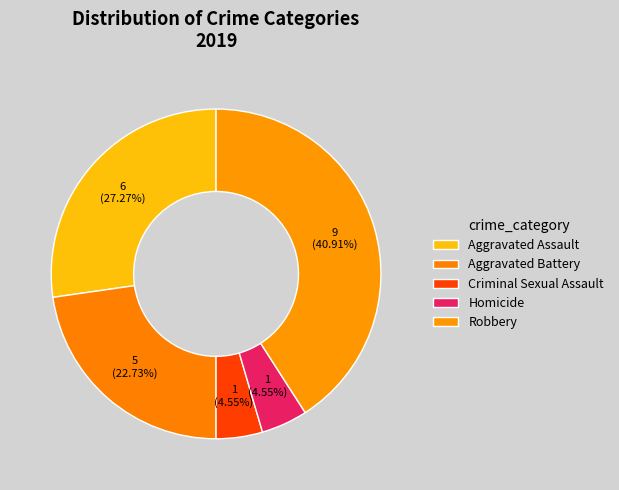

What is the largest slice in the pie chart?

Robbery